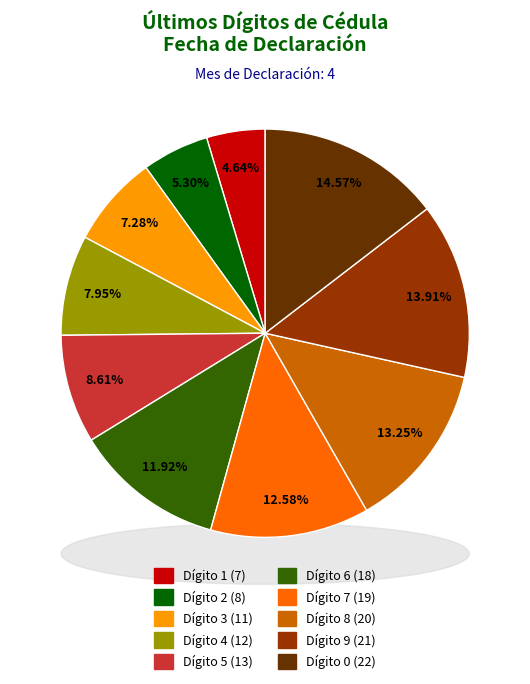

Approximately how many times larger is the value at 5 compared to 4?

1.1